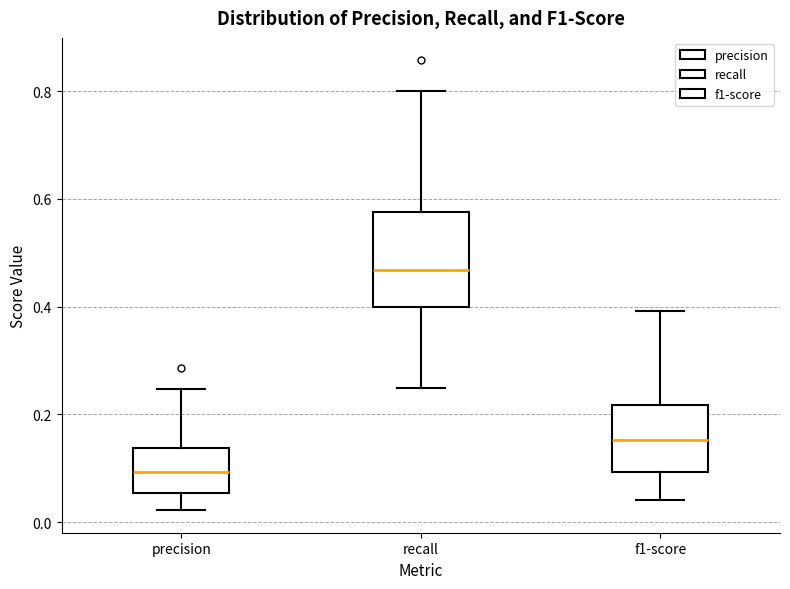

Which box's median line is the highest?

recall